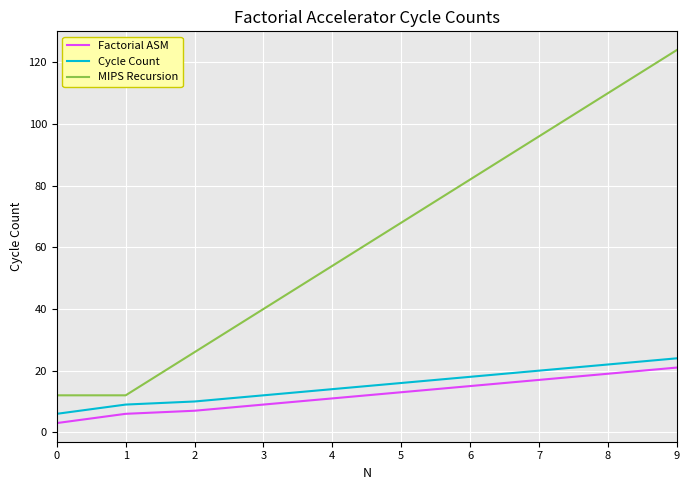

True or false: MIPS Recursion and Cycle Count intersect in this chart.

False